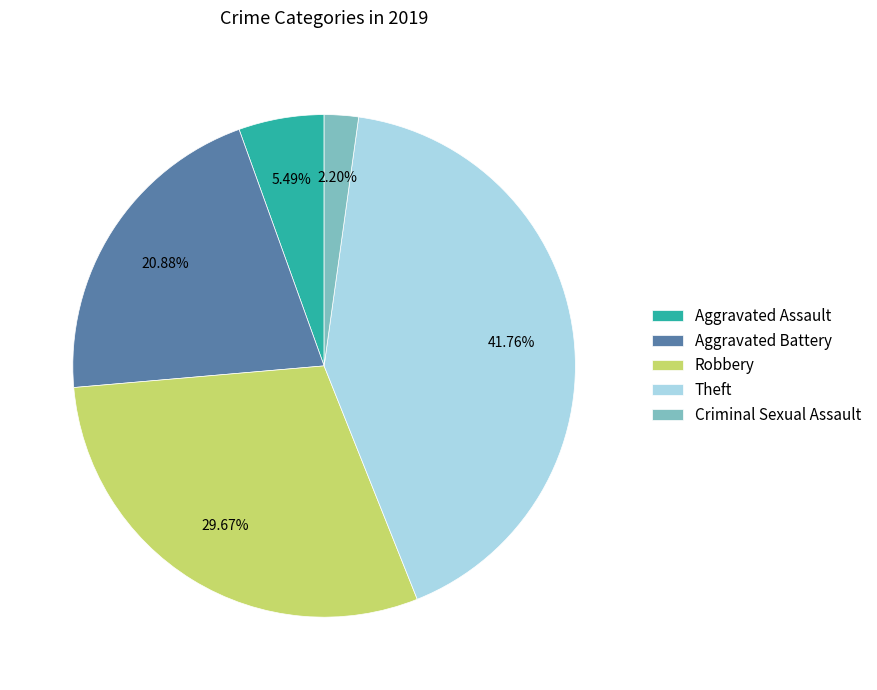

Rank the categories by value from lowest to highest.

Criminal Sexual Assault, Aggravated Assault, Aggravated Battery, Robbery, Theft